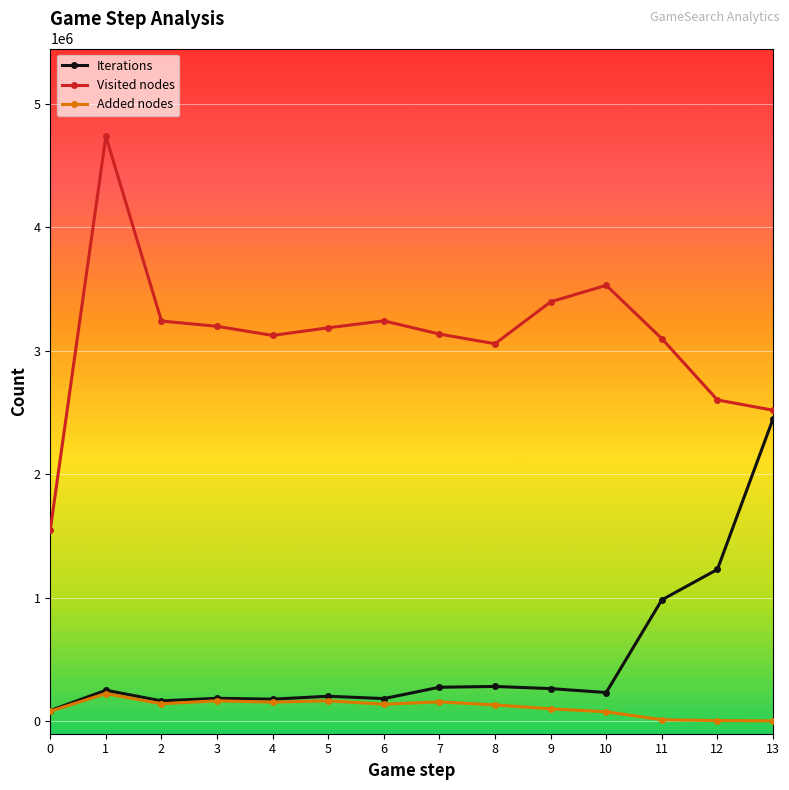

What value does the Visited nodes series have at 5, to the nearest 50?

3185100